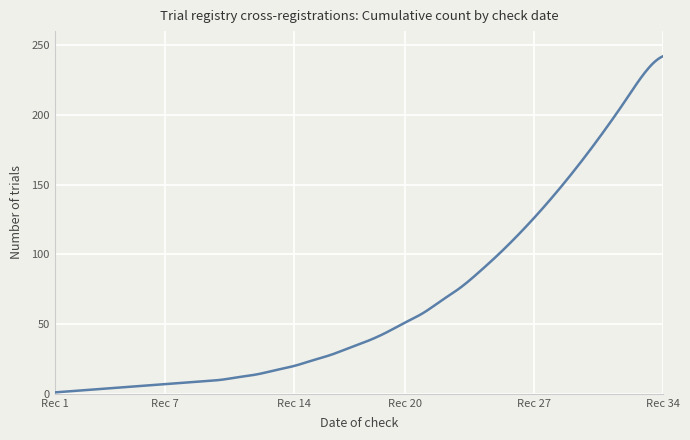

What is the maximum value shown in the chart?

242.0